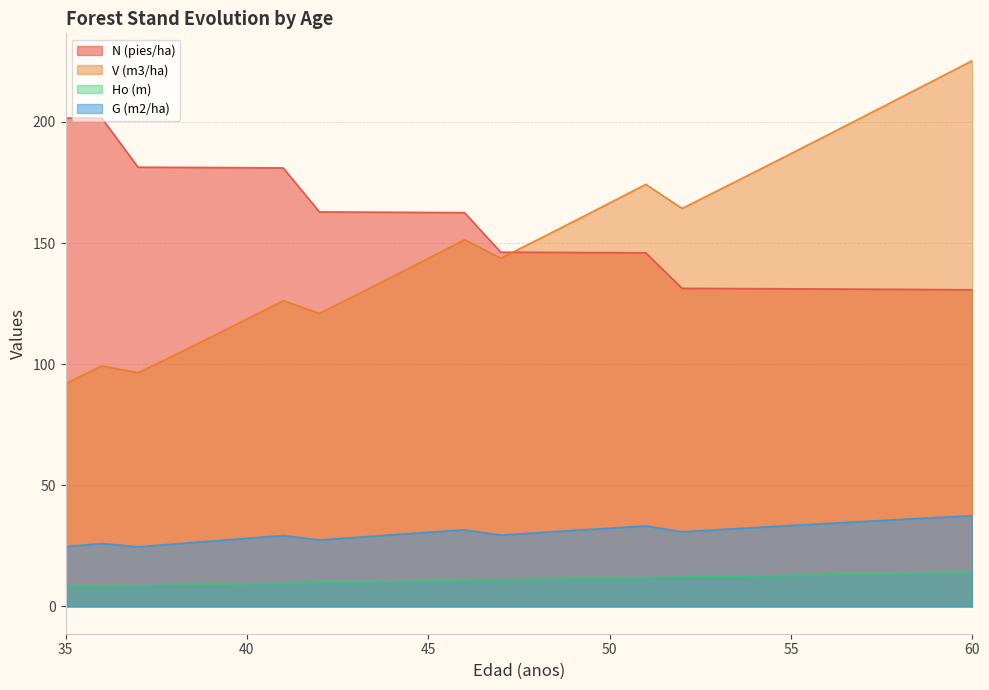

How many interior local valleys does the G (m2/ha) series have?

4